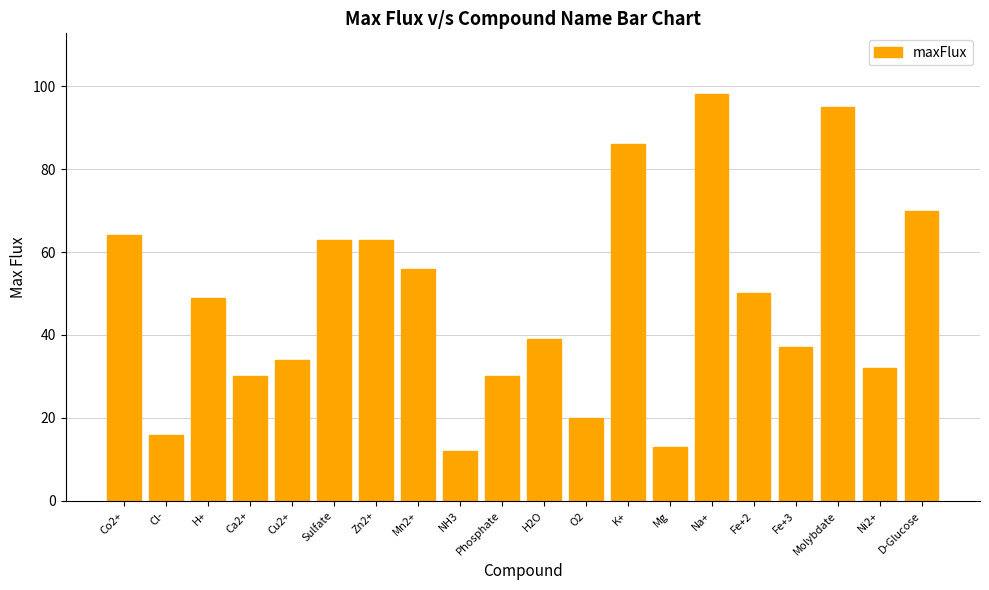

Are the bars grouped side by side (vs. stacked)?

No